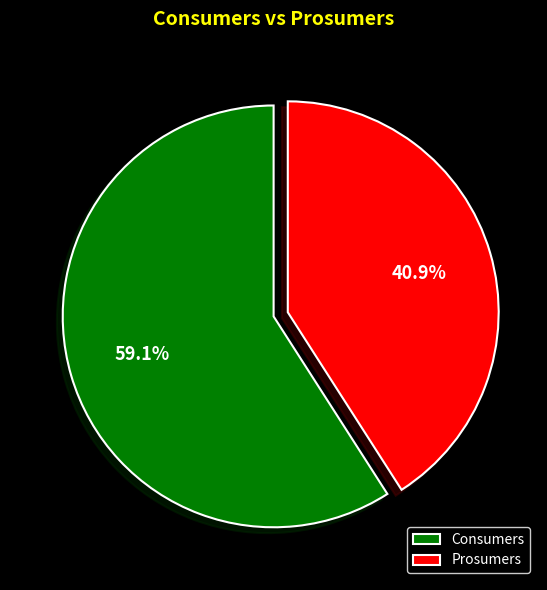

How many slices are in this pie chart?

2